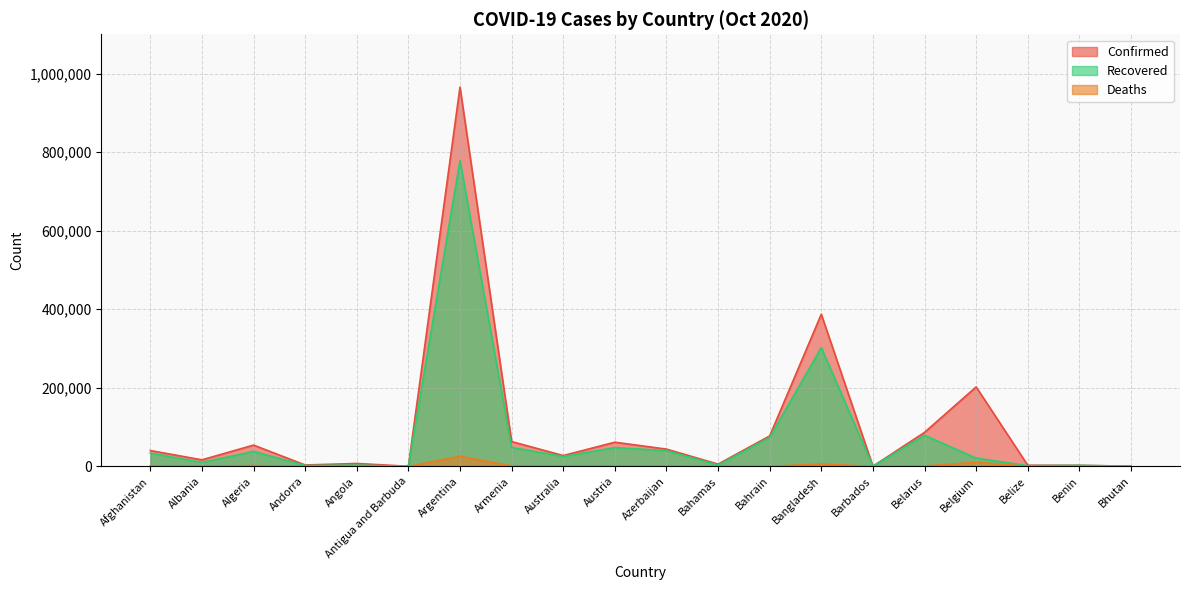

Where does the Confirmed series first go above 40141?

Algeria